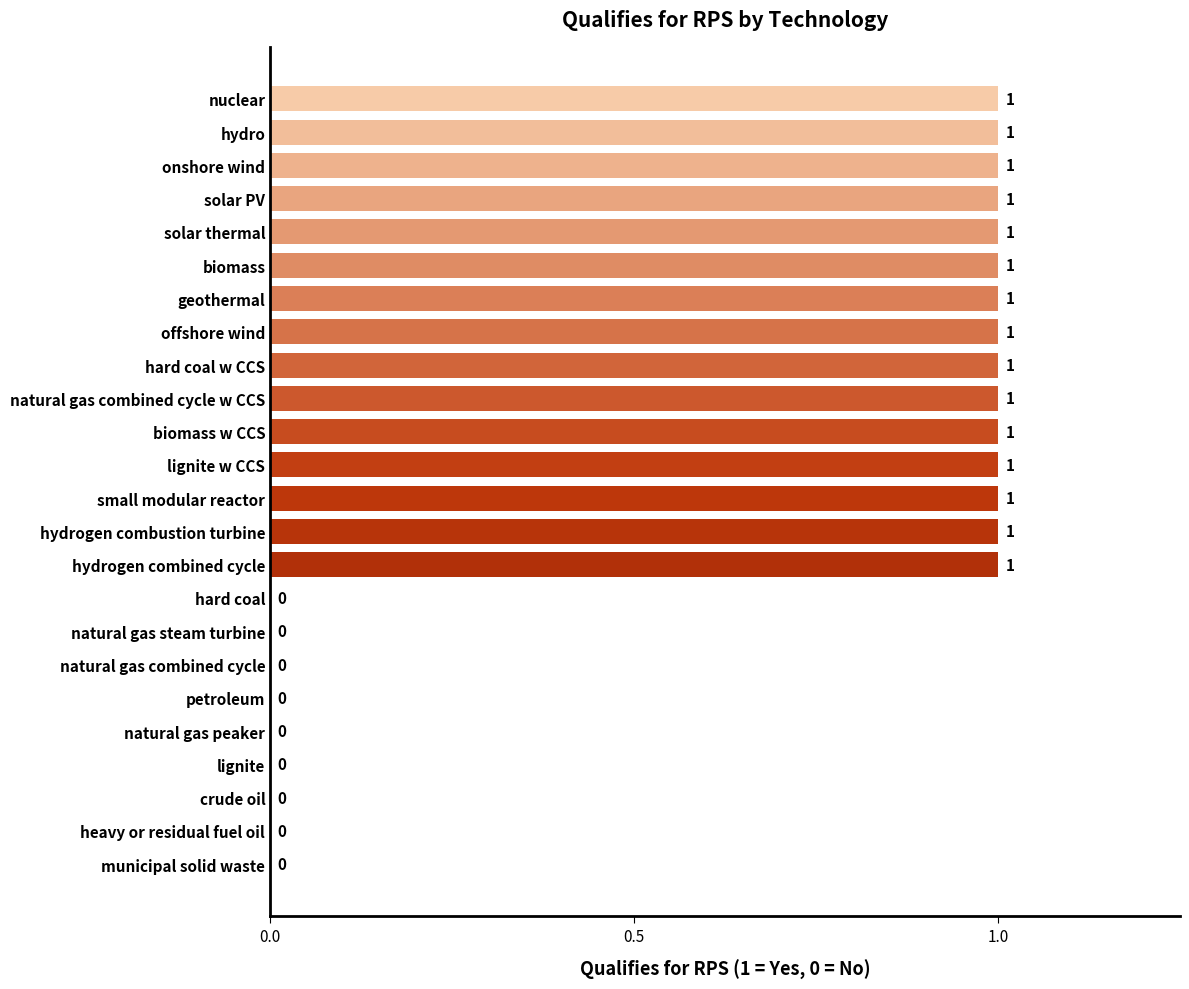

How many values are between 0 and 1?

24